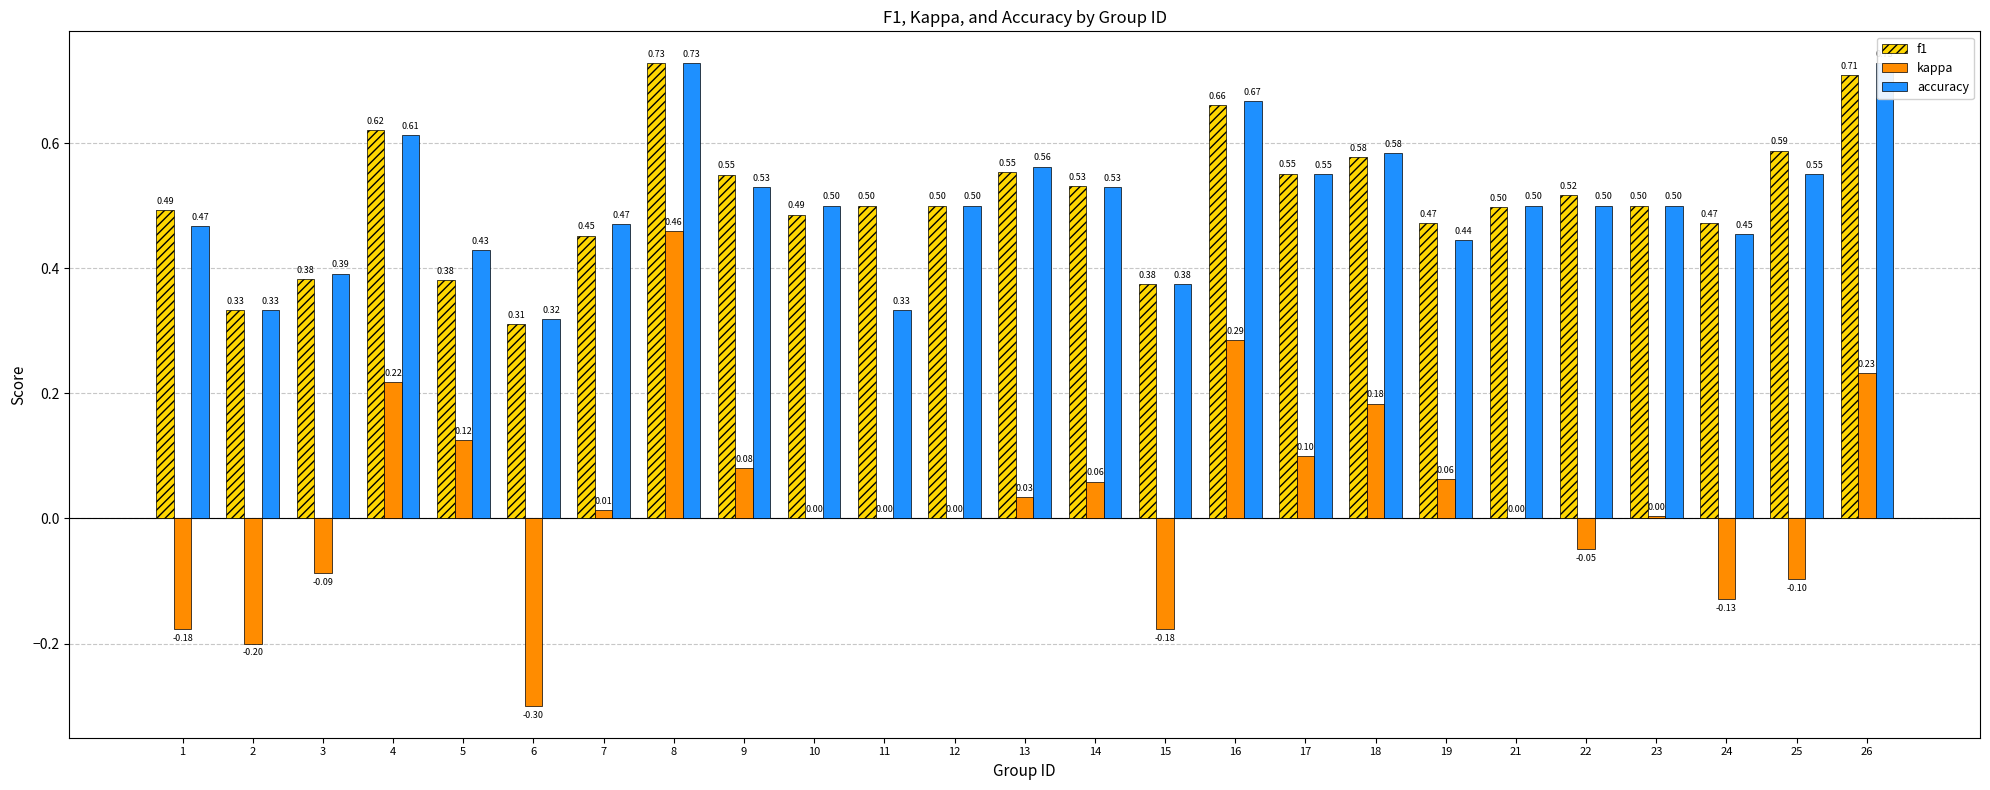

Reading left to right, what are all the values shown in this chart?

f1: 0.5	0.3	0.4	0.6	0.4	0.3	0.5	0.7	0.5	0.5	0.5	0.5	0.6	0.5	0.4	0.7	0.6	0.6	0.5	0.5	0.5	0.5	0.5	0.6	0.7
kappa: -0.2	-0.2	-0.1	0.2	0.1	-0.3	0.0	0.5	0.1	0.0	0.0	0.0	0.0	0.1	-0.2	0.3	0.1	0.2	0.1	0.0	-0.0	0.0	-0.1	-0.1	0.2
accuracy: 0.5	0.3	0.4	0.6	0.4	0.3	0.5	0.7	0.5	0.5	0.3	0.5	0.6	0.5	0.4	0.7	0.6	0.6	0.4	0.5	0.5	0.5	0.5	0.6	0.7